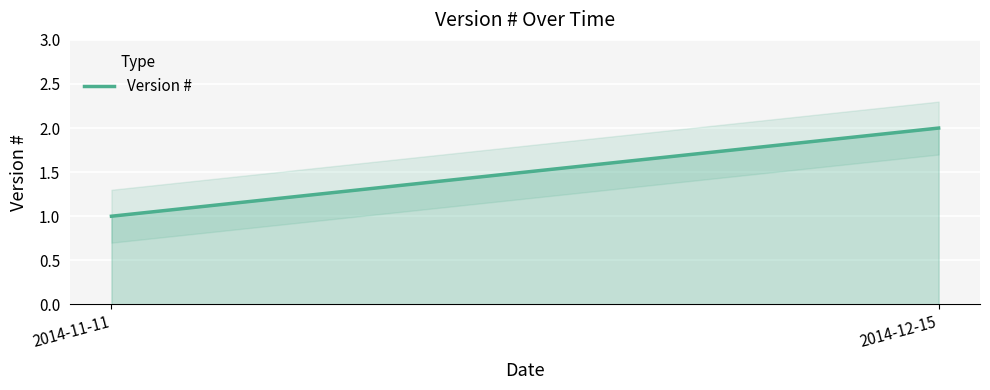

Between 2014-12-15 and 2014-11-11, which is larger?

2014-12-15